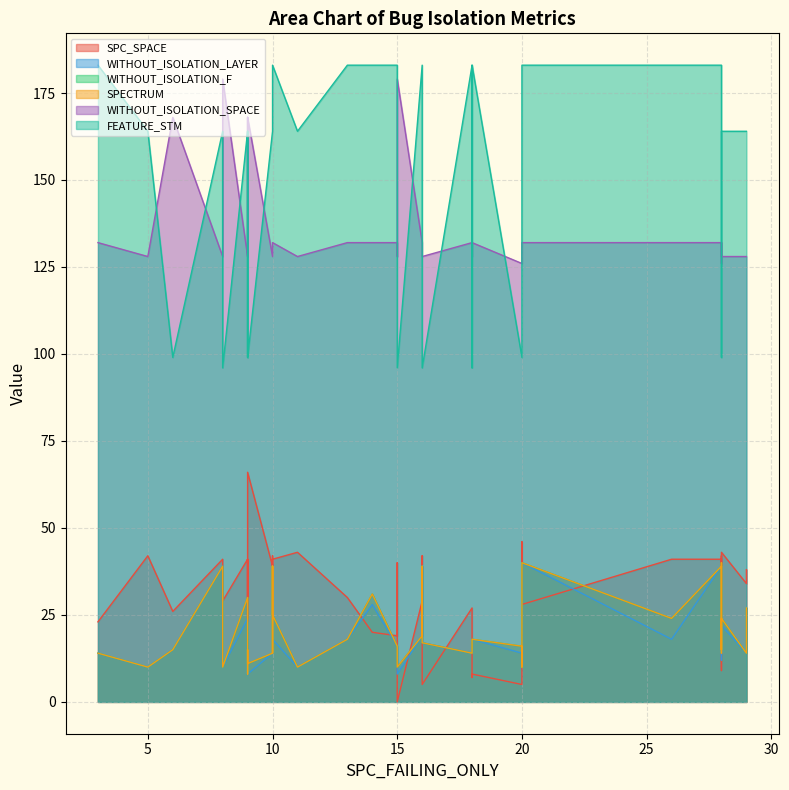

Reading left to right, list all the values displayed in this chart.

SPC_SPACE: 3=23	5=42	6=26	8=41	8=29	9=41	9=23	9=41	9=30	9=66	10=39	10=42	10=39	10=41	10=41	11=43	13=30	14=20	15=19	15=40	15=0	16=29	16=42	16=5	18=27	18=7	18=8	20=5	20=46	20=28	26=41	28=41	28=29	28=9	28=9	28=42	28=34	28=43	29=34	29=38
WITHOUT_ISOLATION_LAYER: 3=14	5=10	6=15	8=39	8=10	9=24	9=8	9=15	9=12	9=8	10=14	10=33	10=14	10=39	10=18	11=10	13=18	14=28	15=16	15=15	15=8	16=19	16=39	16=17	18=14	18=16	18=18	20=14	20=10	20=40	26=18	28=39	28=37	28=12	28=16	28=39	28=14	28=22	29=14	29=27
WITHOUT_ISOLATION_F: 3=14	5=10	6=15	8=39	8=10	9=30	9=8	9=15	9=14	9=11	10=14	10=39	10=14	10=39	10=25	11=10	13=18	14=31	15=16	15=15	15=10	16=19	16=39	16=17	18=14	18=16	18=18	20=16	20=10	20=40	26=24	28=39	28=40	28=15	28=16	28=39	28=14	28=24	29=14	29=27
SPECTRUM: 3=14	5=10	6=15	8=39	8=10	9=30	9=8	9=15	9=14	9=11	10=14	10=39	10=14	10=39	10=25	11=10	13=18	14=31	15=16	15=15	15=10	16=19	16=39	16=17	18=14	18=16	18=18	20=16	20=10	20=40	26=24	28=39	28=40	28=15	28=16	28=39	28=14	28=24	29=14	29=27
WITHOUT_ISOLATION_SPACE: 3=132	5=128	6=168	8=128	8=179	9=128	9=168	9=128	9=128	9=168	10=128	10=128	10=128	10=132	10=132	11=128	13=132	14=132	15=132	15=128	15=179	16=132	16=128	16=128	18=132	18=128	18=132	20=126	20=132	20=132	26=132	28=132	28=128	28=126	28=132	28=128	28=128	28=128	29=128	29=128
FEATURE_STM: 3=183	5=164	6=99	8=164	8=96	9=164	9=99	9=164	9=164	9=99	10=164	10=164	10=164	10=183	10=183	11=164	13=183	14=183	15=183	15=164	15=96	16=183	16=164	16=96	18=183	18=96	18=183	20=99	20=183	20=183	26=183	28=183	28=164	28=99	28=115	28=164	28=164	28=164	29=164	29=164